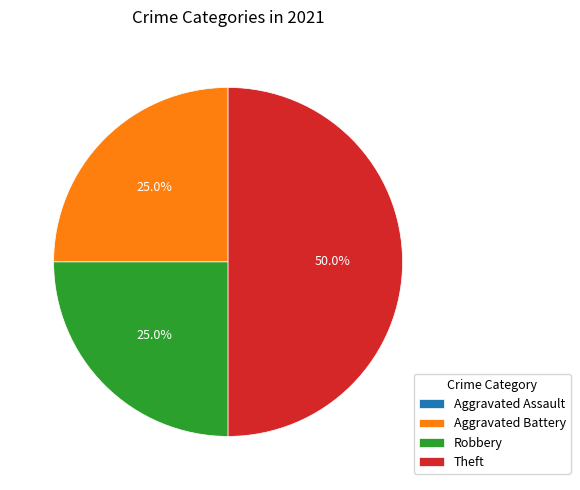

Is it true that Aggravated Battery is 25% of the pie?

True